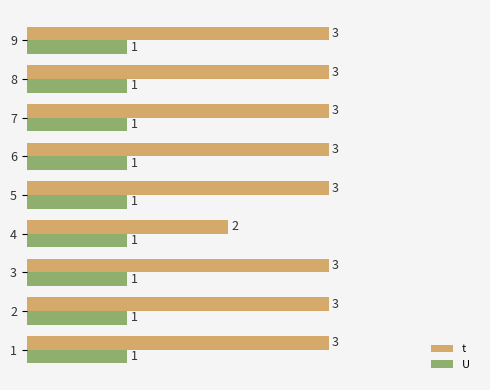

What is the maximum value shown in the chart?

3